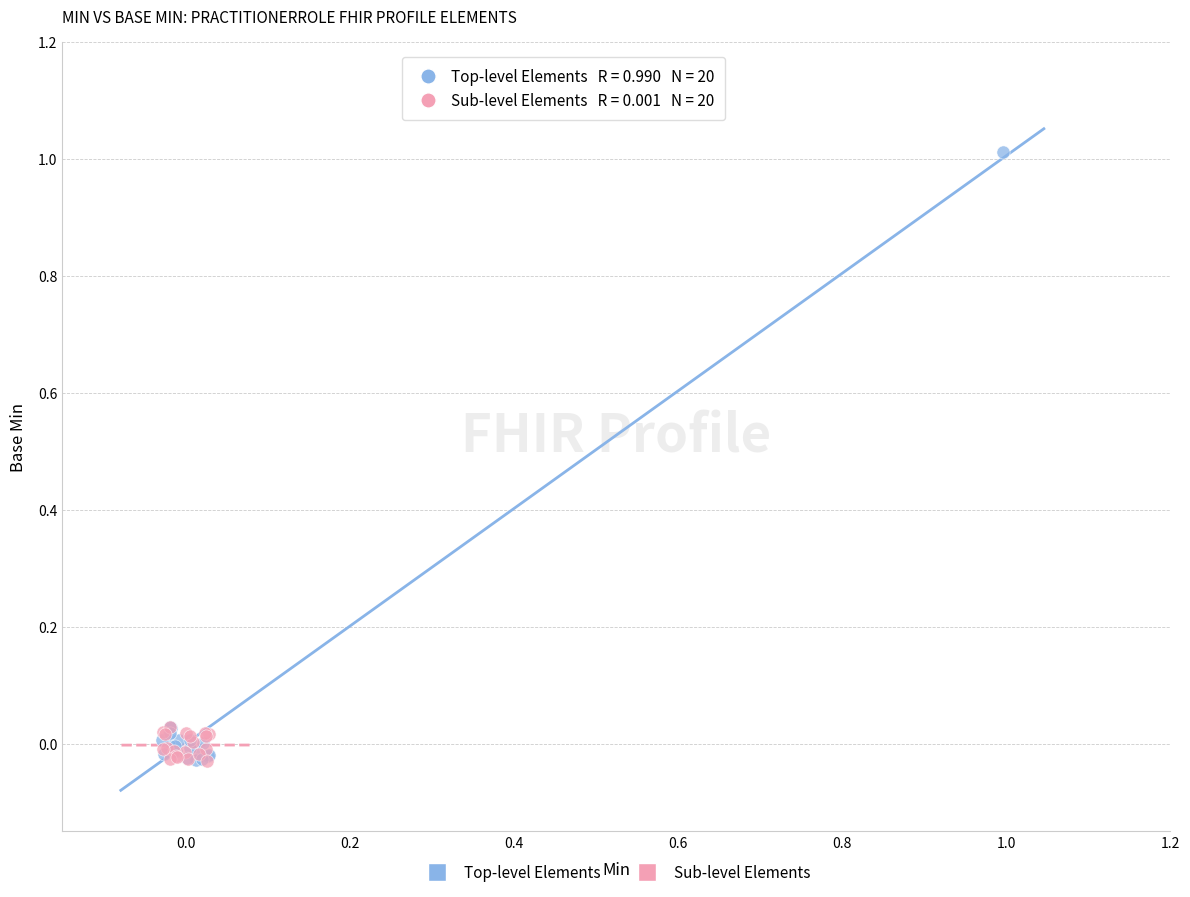

Which series has the widest spread of Y values?

Top-level Elements